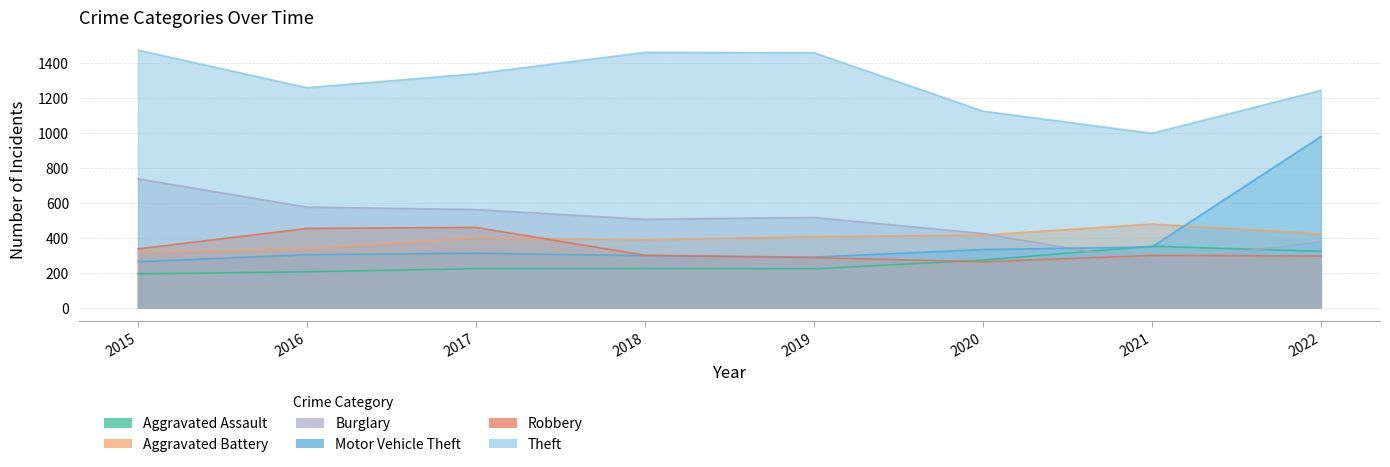

Reading left to right, what are all the values shown in this chart?

Aggravated Assault: 194	206	224	225	223	273	352	323
Aggravated Battery: 316	336	400	389	407	416	479	423
Burglary: 738	576	562	506	517	425	261	377
Motor Vehicle Theft: 263	304	312	298	290	333	348	979
Robbery: 337	454	460	301	287	263	300	296
Theft: 1474	1259	1339	1461	1459	1125	998	1243